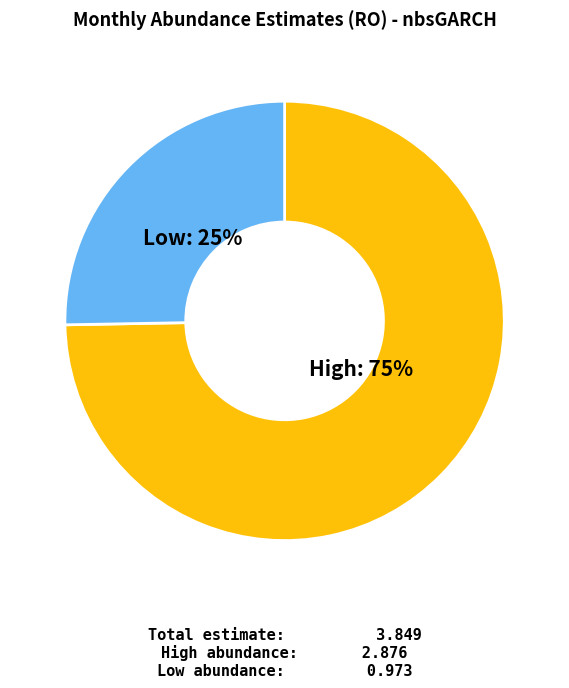

Is there a majority slice in this chart?

Yes